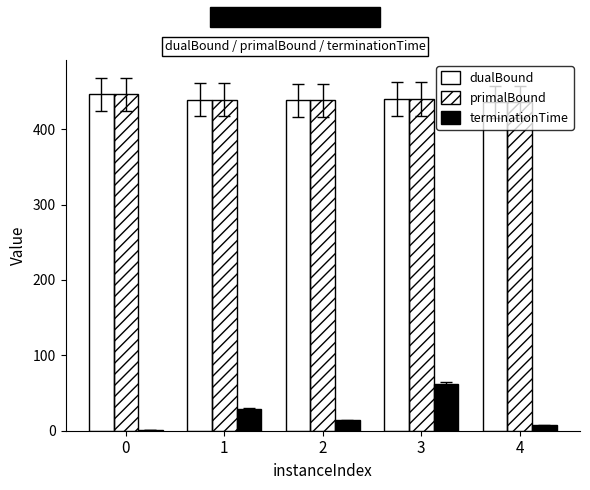

What is the sum of all dualBound values?

2199.0